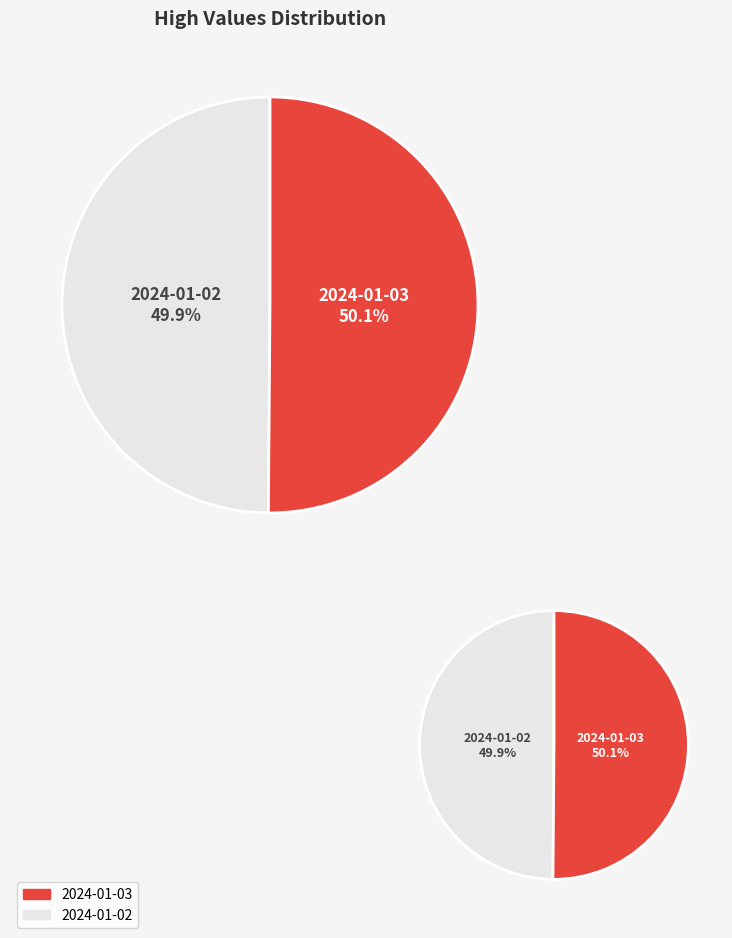

How much of the chart is everything except 102?

49.9%